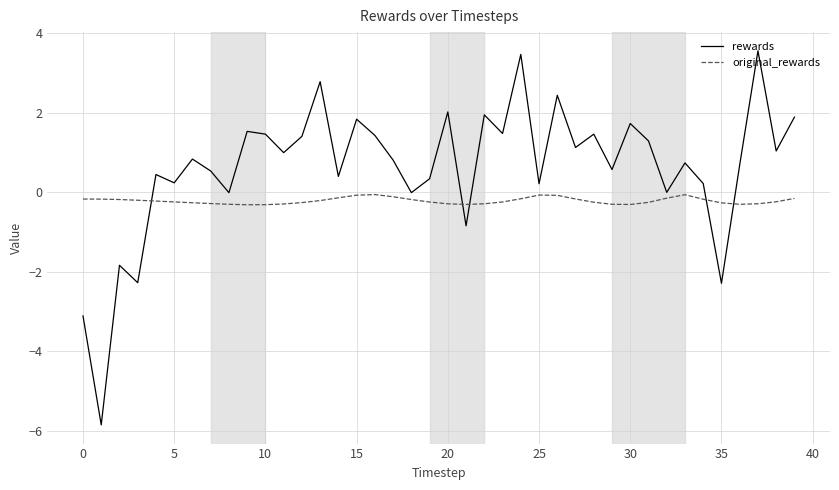

Which series has the widest spread of values?

rewards